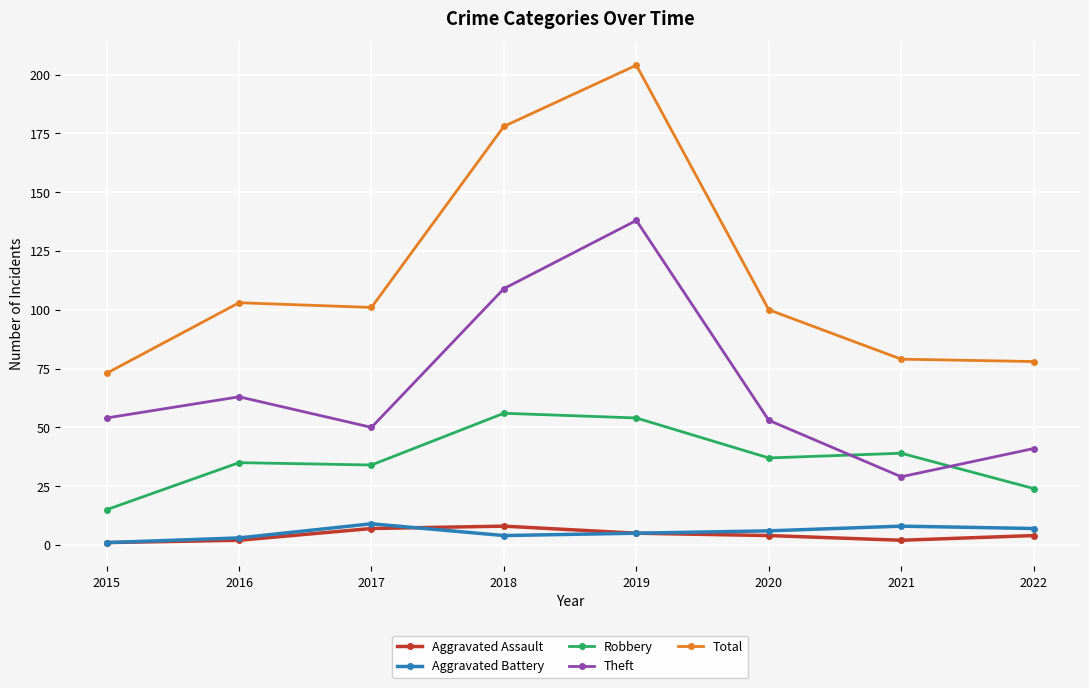

Reading left to right, list all the values displayed in this chart.

Aggravated Assault: 2015=1	2016=2	2017=7	2018=8	2019=5	2020=4	2021=2	2022=4
Aggravated Battery: 2015=1	2016=3	2017=9	2018=4	2019=5	2020=6	2021=8	2022=7
Robbery: 2015=15	2016=35	2017=34	2018=56	2019=54	2020=37	2021=39	2022=24
Theft: 2015=54	2016=63	2017=50	2018=109	2019=138	2020=53	2021=29	2022=41
Total: 2015=73	2016=103	2017=101	2018=178	2019=204	2020=100	2021=79	2022=78